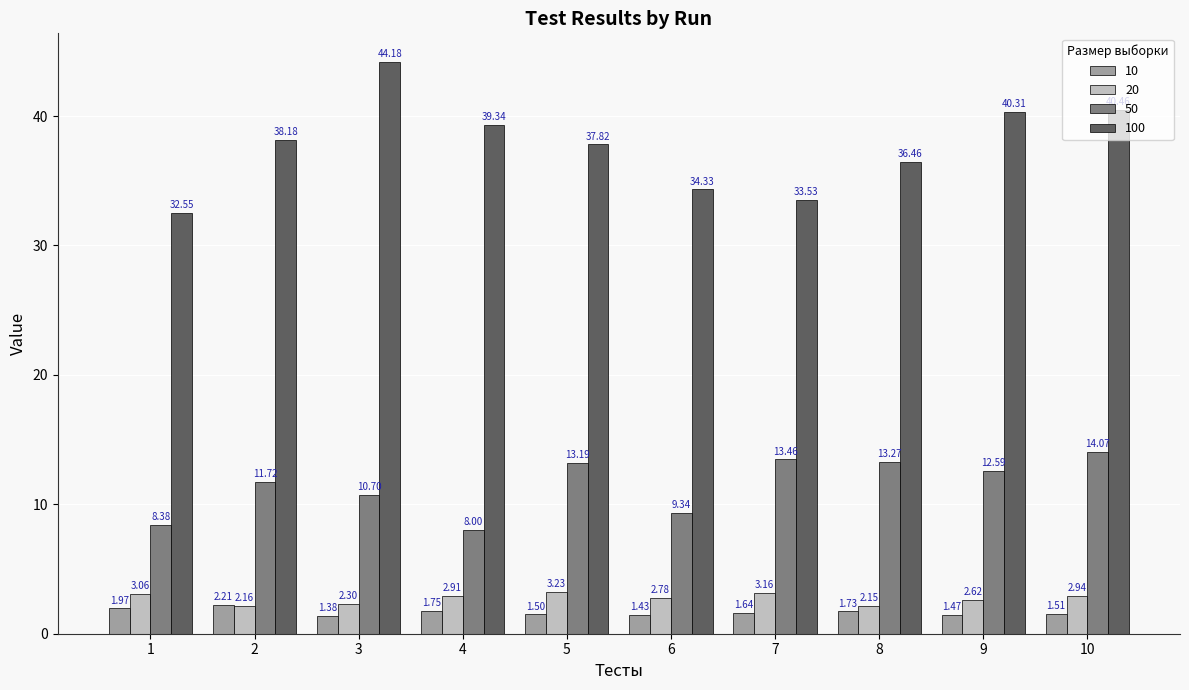

What is the total value across all series at 2?

54.3